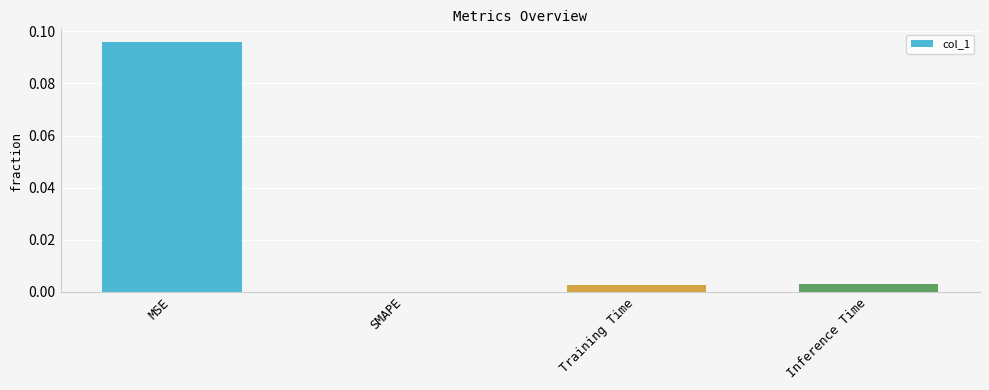

The chart shows a value of 0.0 at SMAPE. True or false?

True